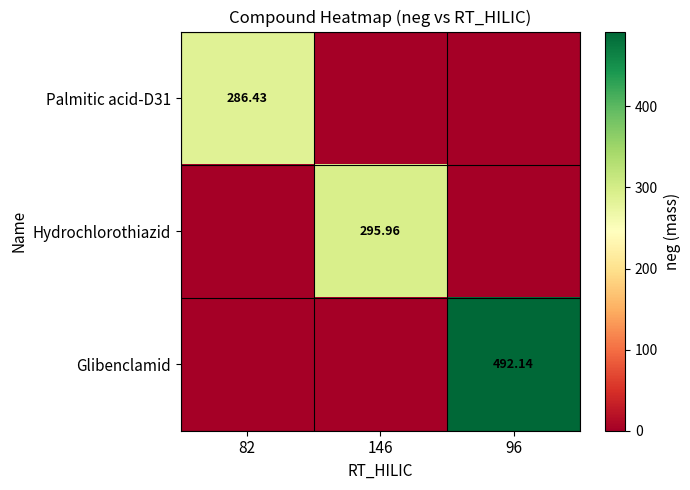

How many data points does each series have?

3